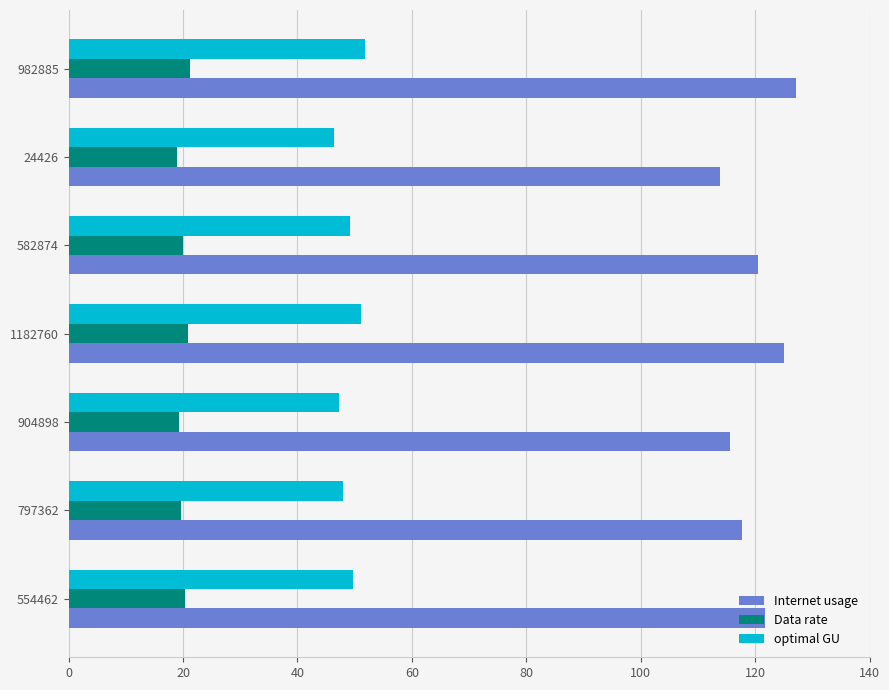

Which series has the widest spread of values?

Internet usage